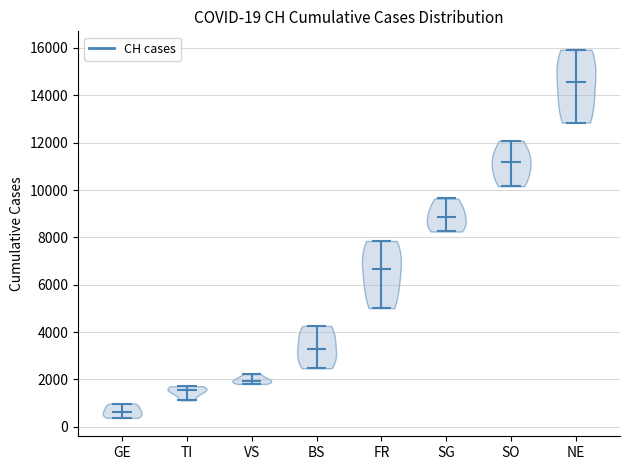

Which violin has the lowest median line?

GE